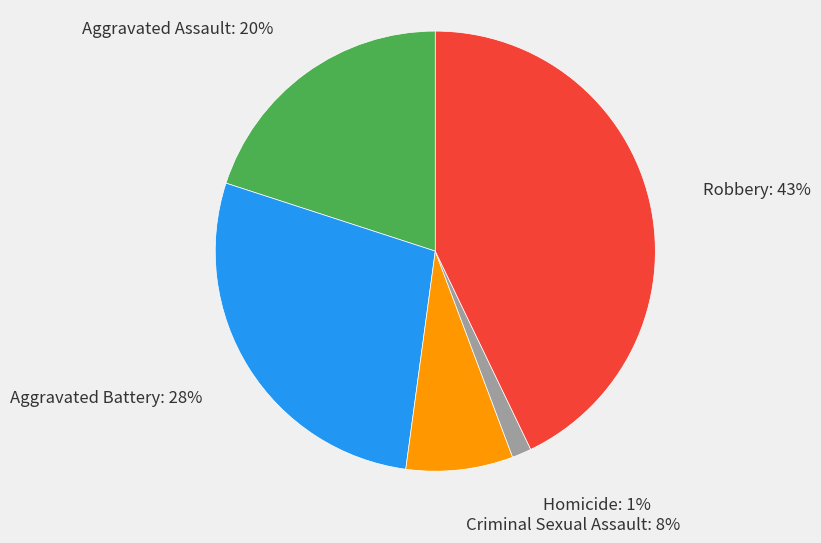

Is the sum of Criminal Sexual Assault and Robbery greater than half?

Yes